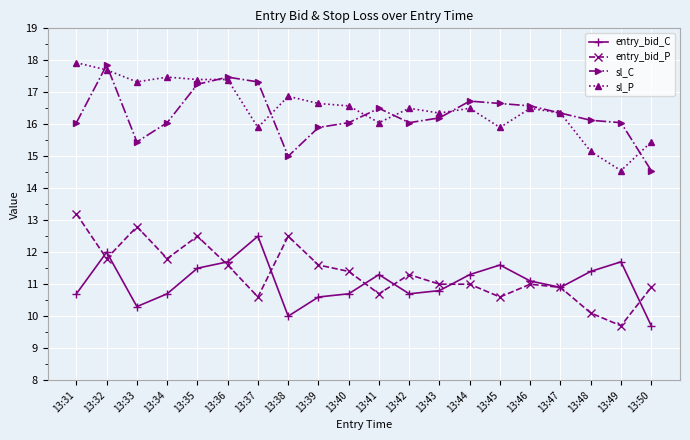

Rank the series at 13:40 from lowest to highest value.

entry_bid_C, entry_bid_P, sl_C, sl_P